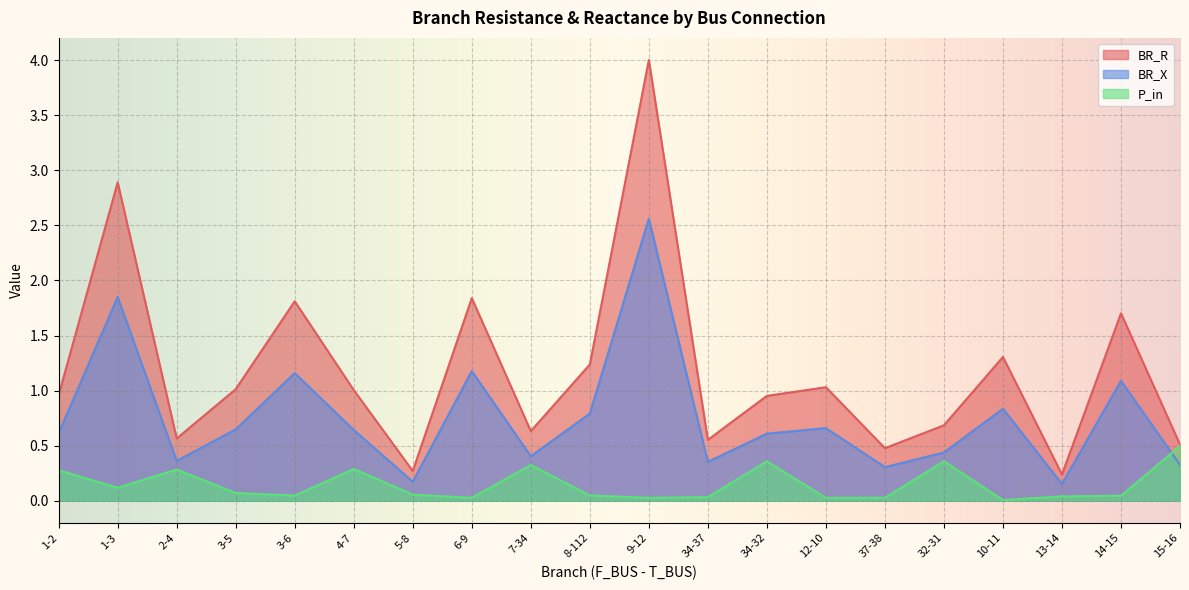

Is the value of BR_R at 14-15 greater than the value of BR_X at 3-6?

Yes